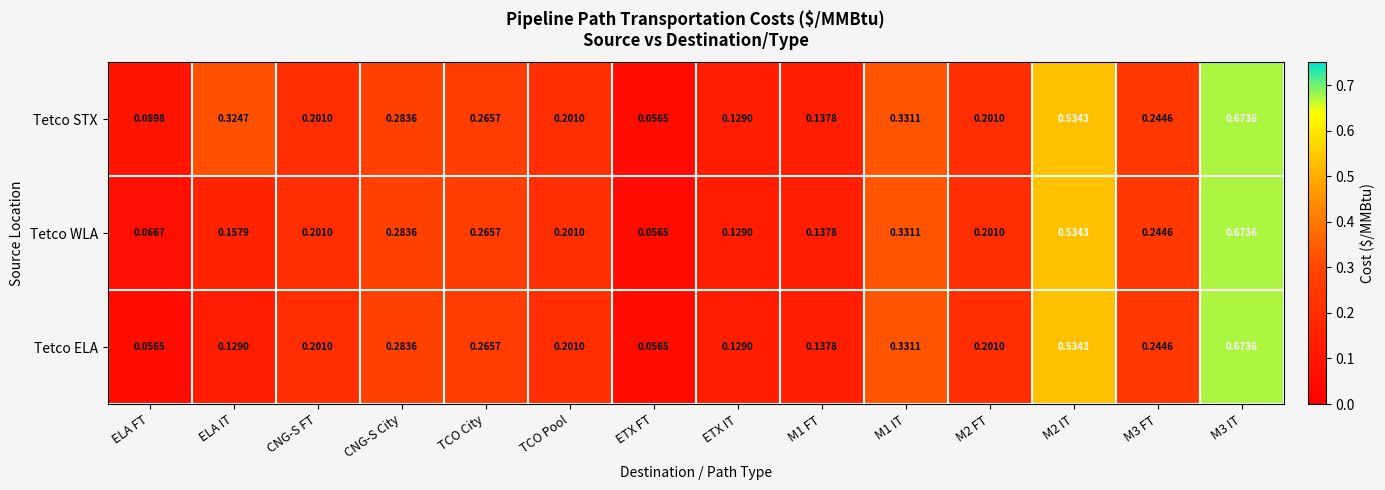

Between ELA IT and CNG-S FT, which series saw the biggest shift?

Tetco STX